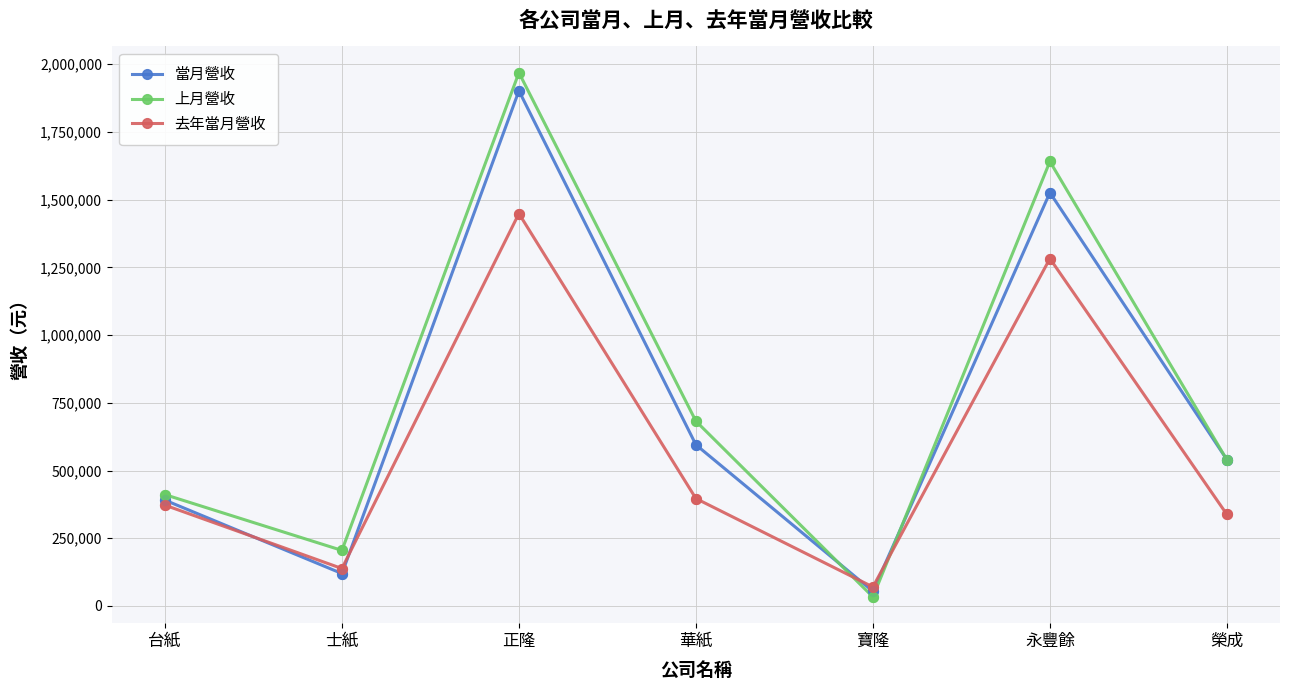

Which series has the widest spread of values?

上月營收